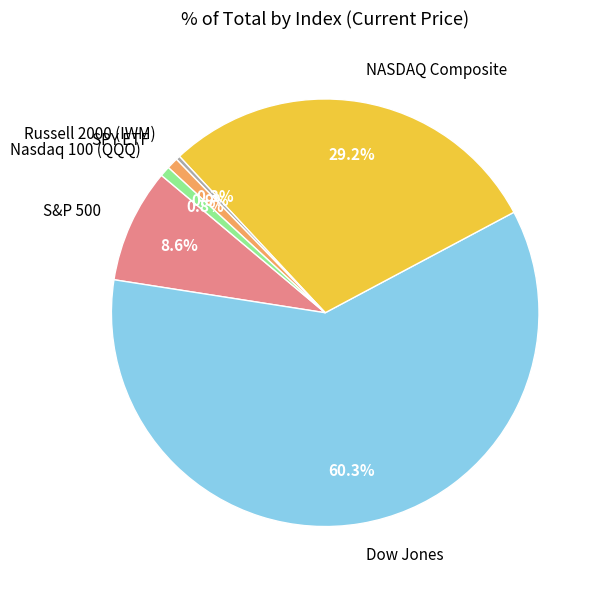

To the nearest percent, what is the average slice percentage?

17%